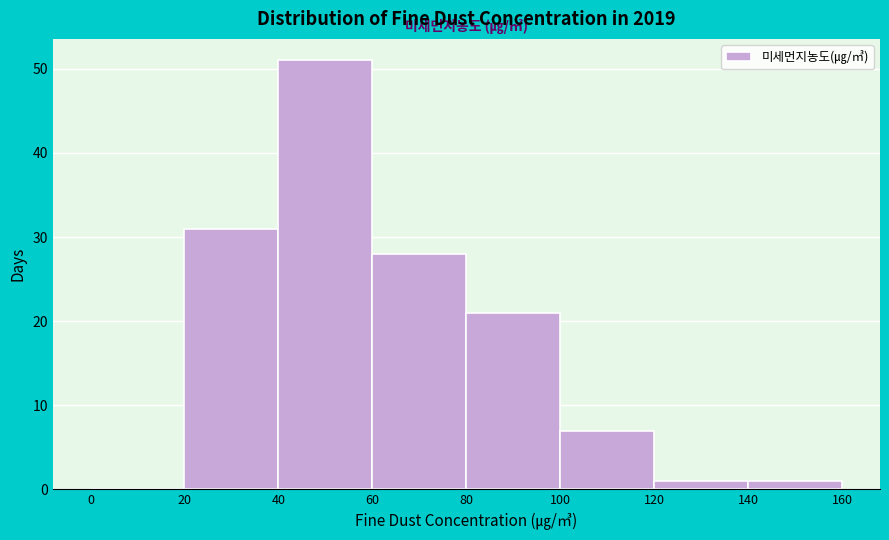

Reading left to right, list every bar in this chart as the range it spans on the x-axis followed by its height. The values are not printed on the chart, so give them approximately, as read against the axis.

0 to 20: 0
20 to 40: 31
40 to 60: 51
60 to 80: 28
80 to 100: 21
100 to 120: 7
120 to 140: 1
140 to 160: 1